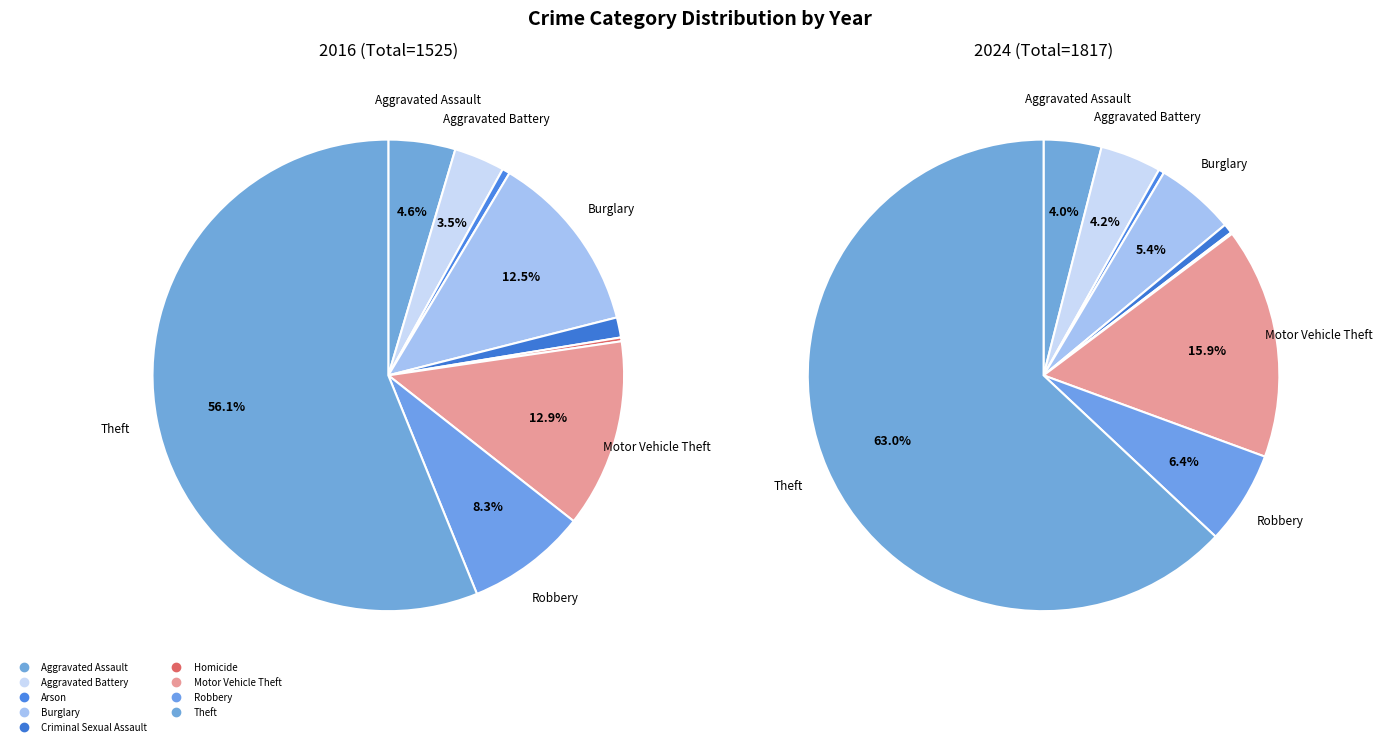

How many slices are in this pie chart?

9